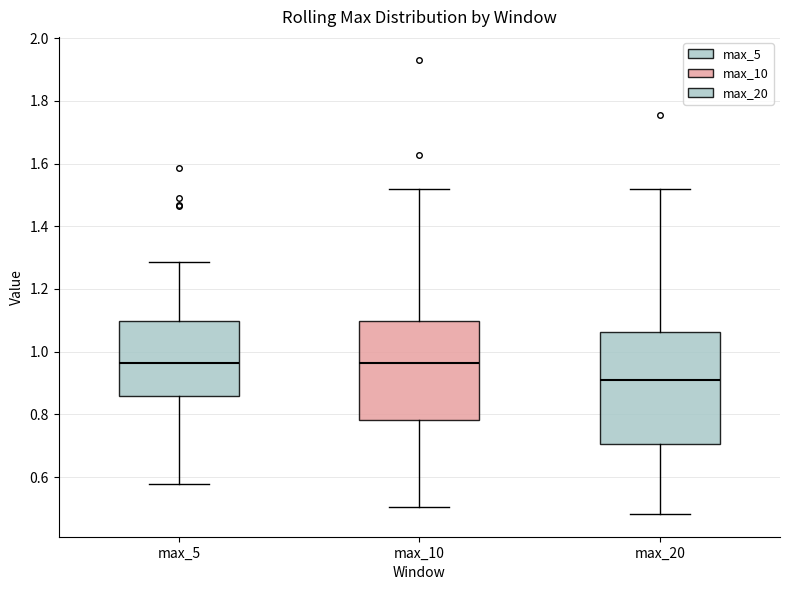

Comparing the boxes themselves (not the whiskers), which one is the tallest?

max_20